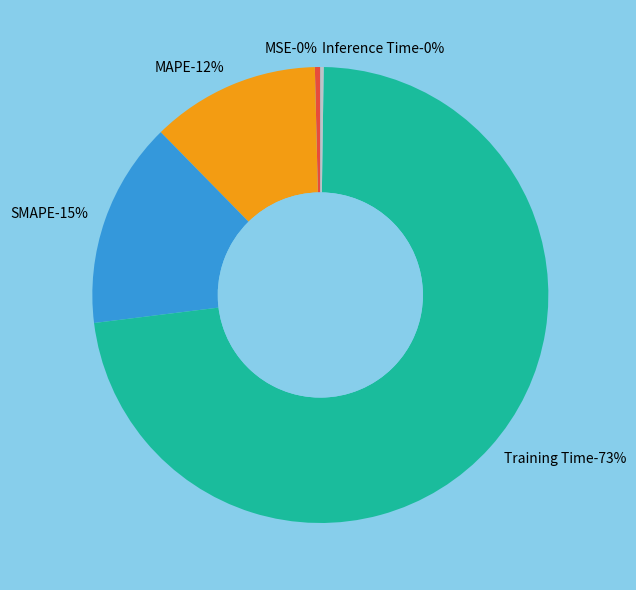

How many segments does this pie chart have?

5